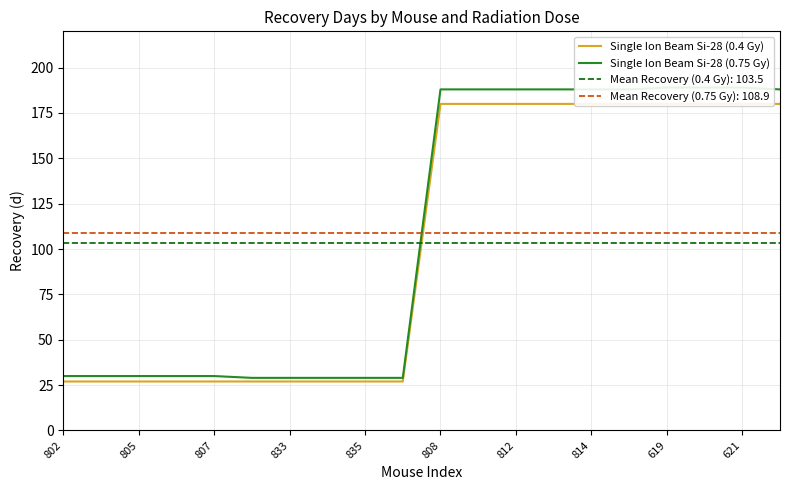

True or false: Single Ion Beam Si-28 (0.75 Gy) has more than 1 points higher than both neighbors.

False